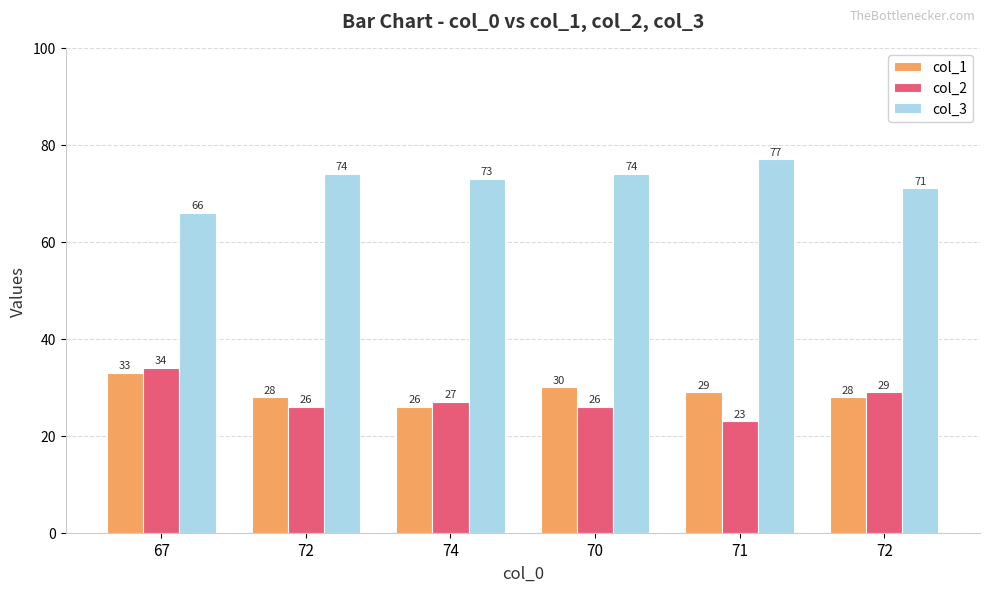

What is the difference between the maximum and minimum values in the col_1 series?

7